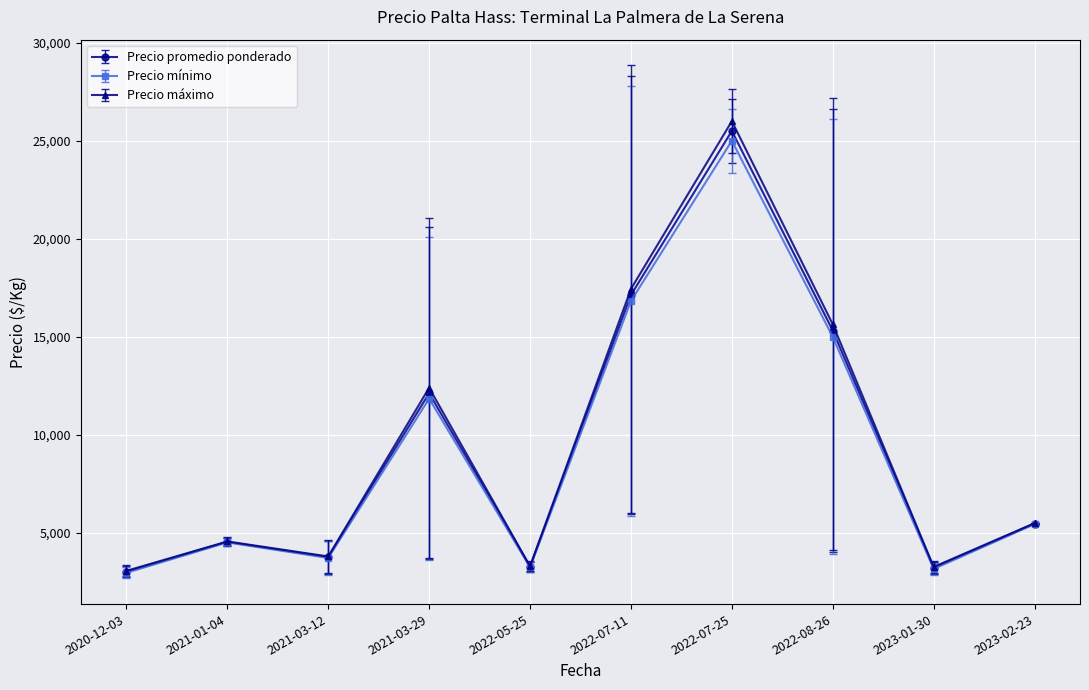

At which label does Precio mínimo reach its peak?

2022-07-25